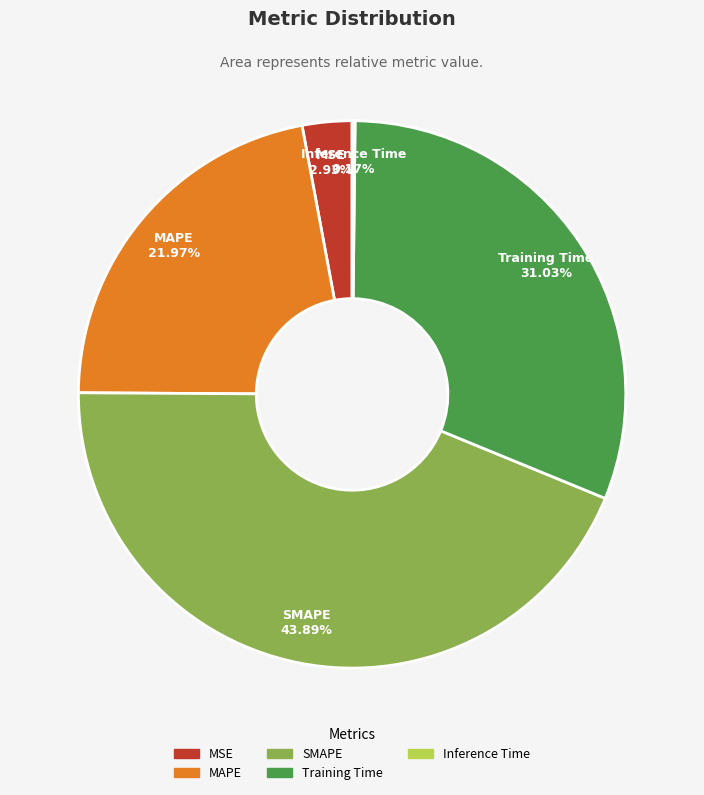

Is there any slice that represents more than half of the pie?

No